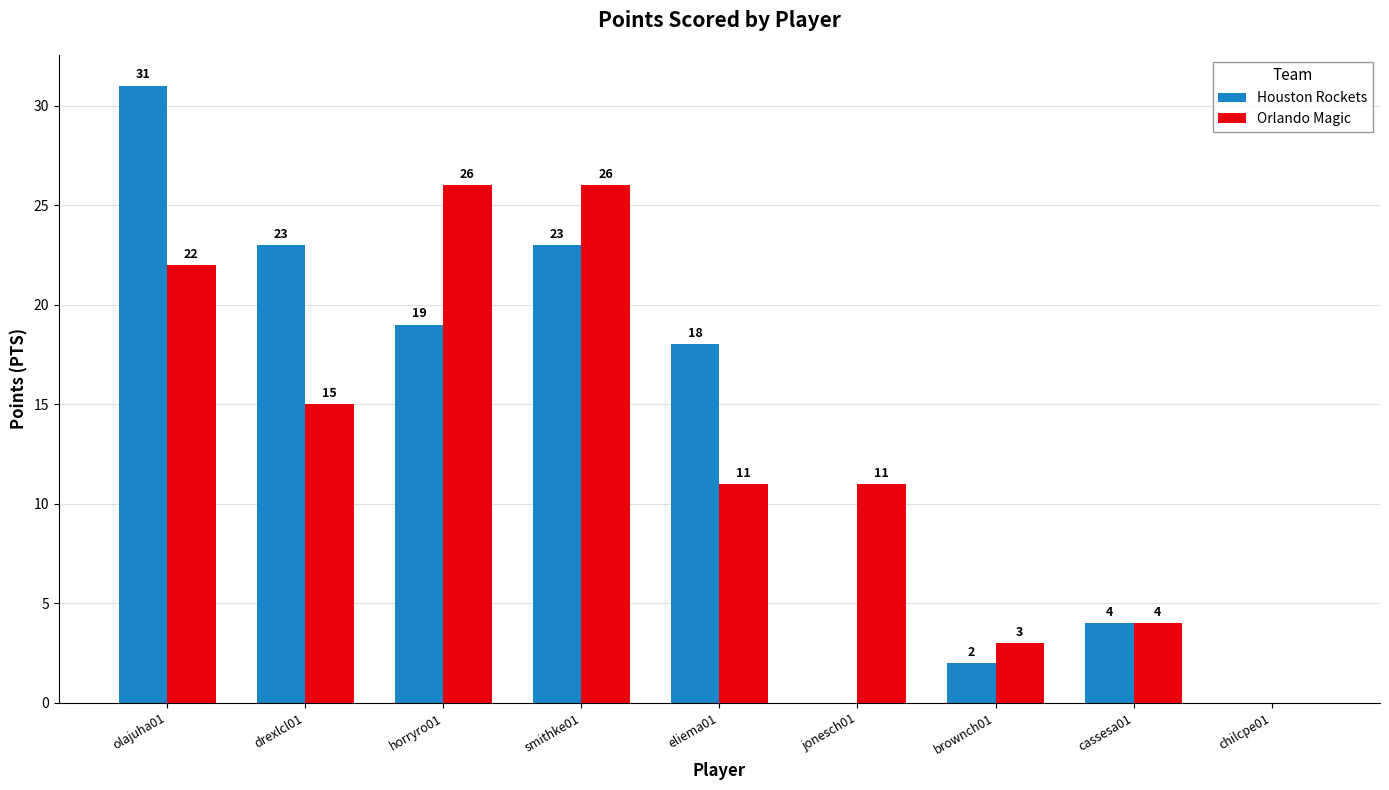

How many data points does each series have?

9